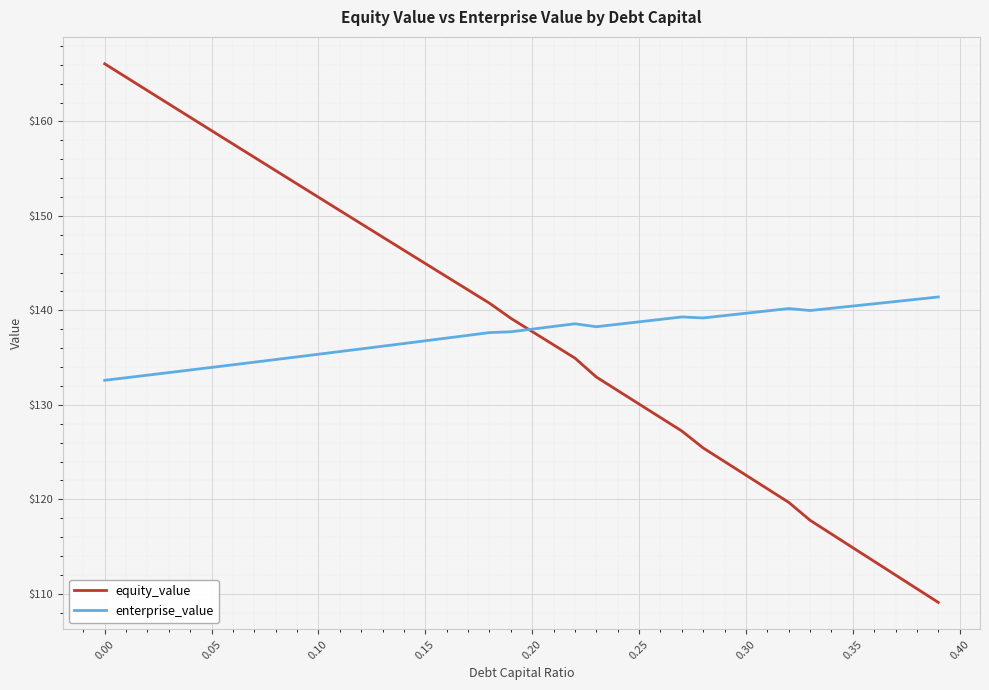

What is the highest value of the equity_value series?

166.1